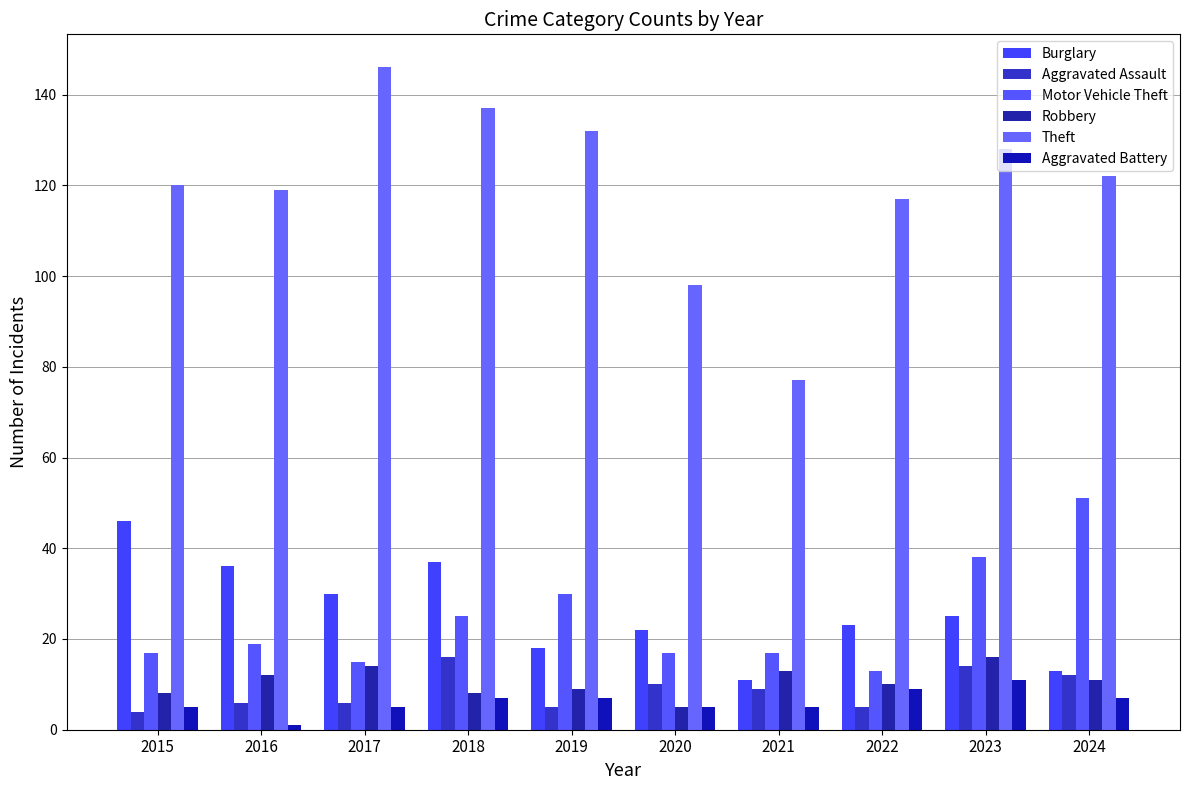

What is the total value across all series at 2016?

193